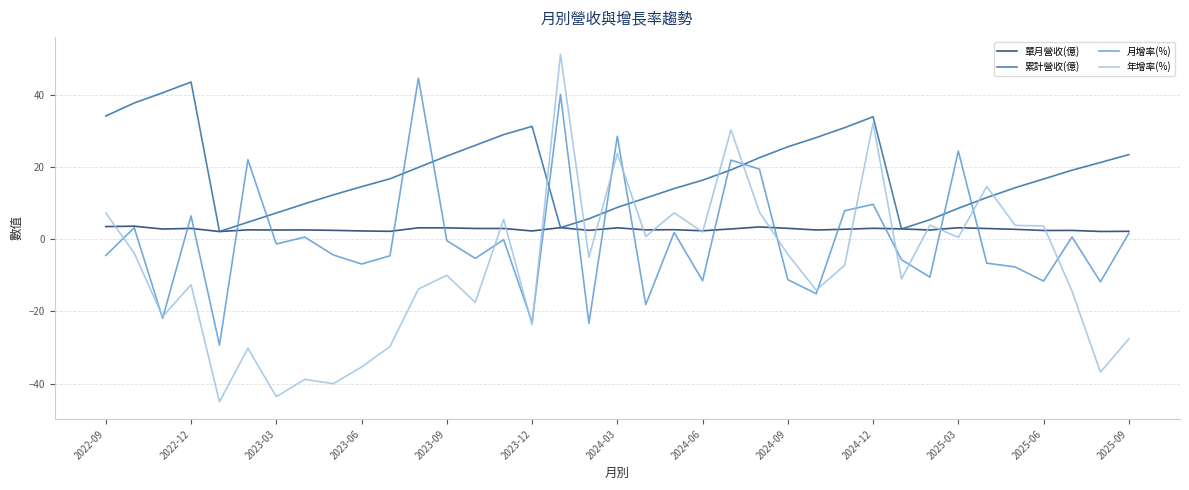

Does the chart display data point markers on the line(s)?

No